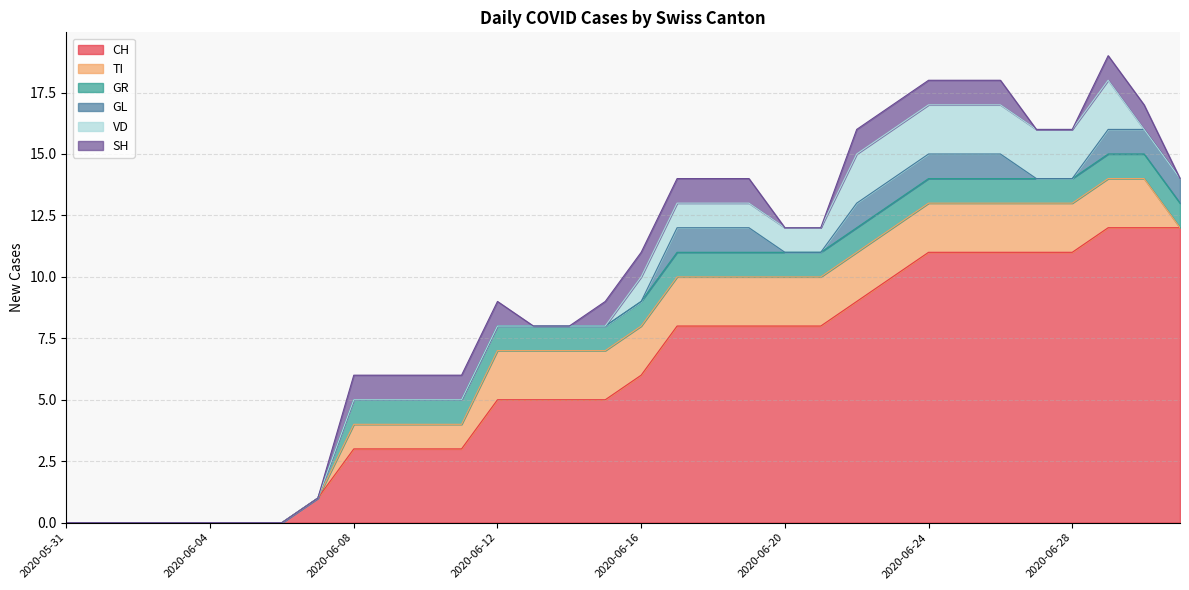

At which category does the chart reach its peak across all series?

2020-06-29